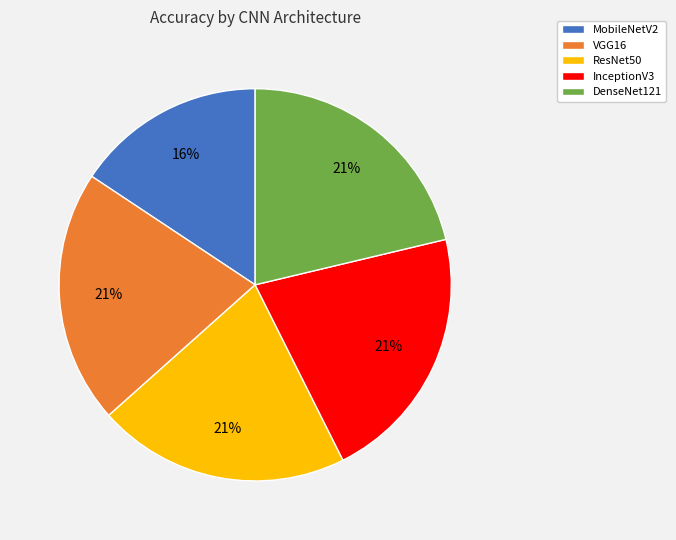

To the nearest percent, what percentage of the pie is VGG16?

21%